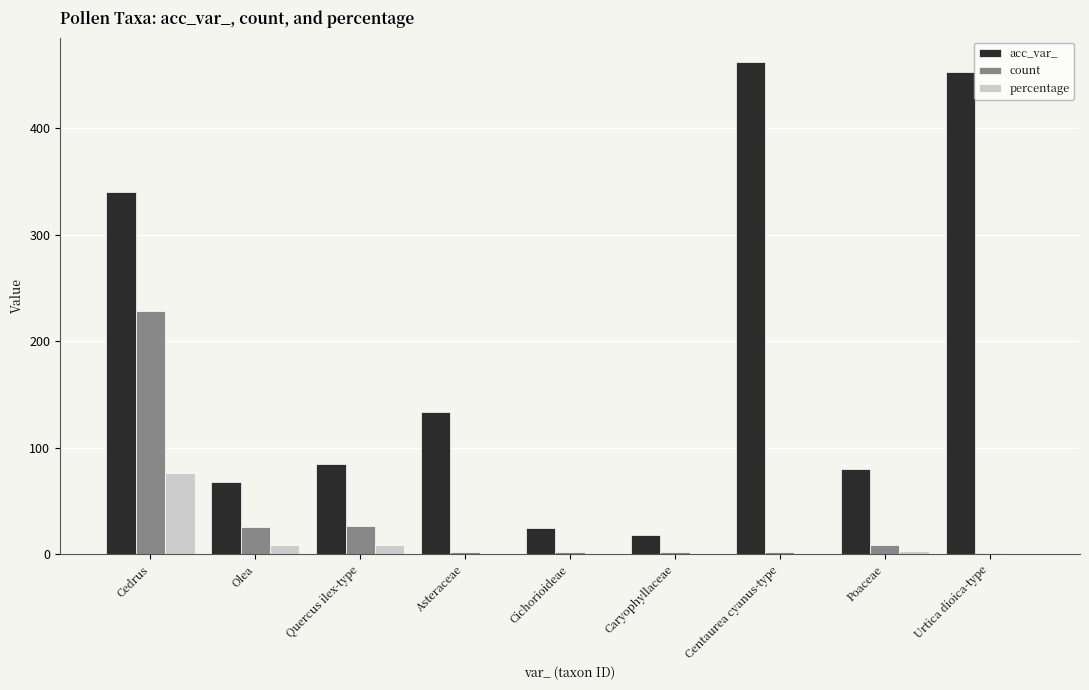

True or false: count has a value of 27.0 at Quercus ilex-type.

True